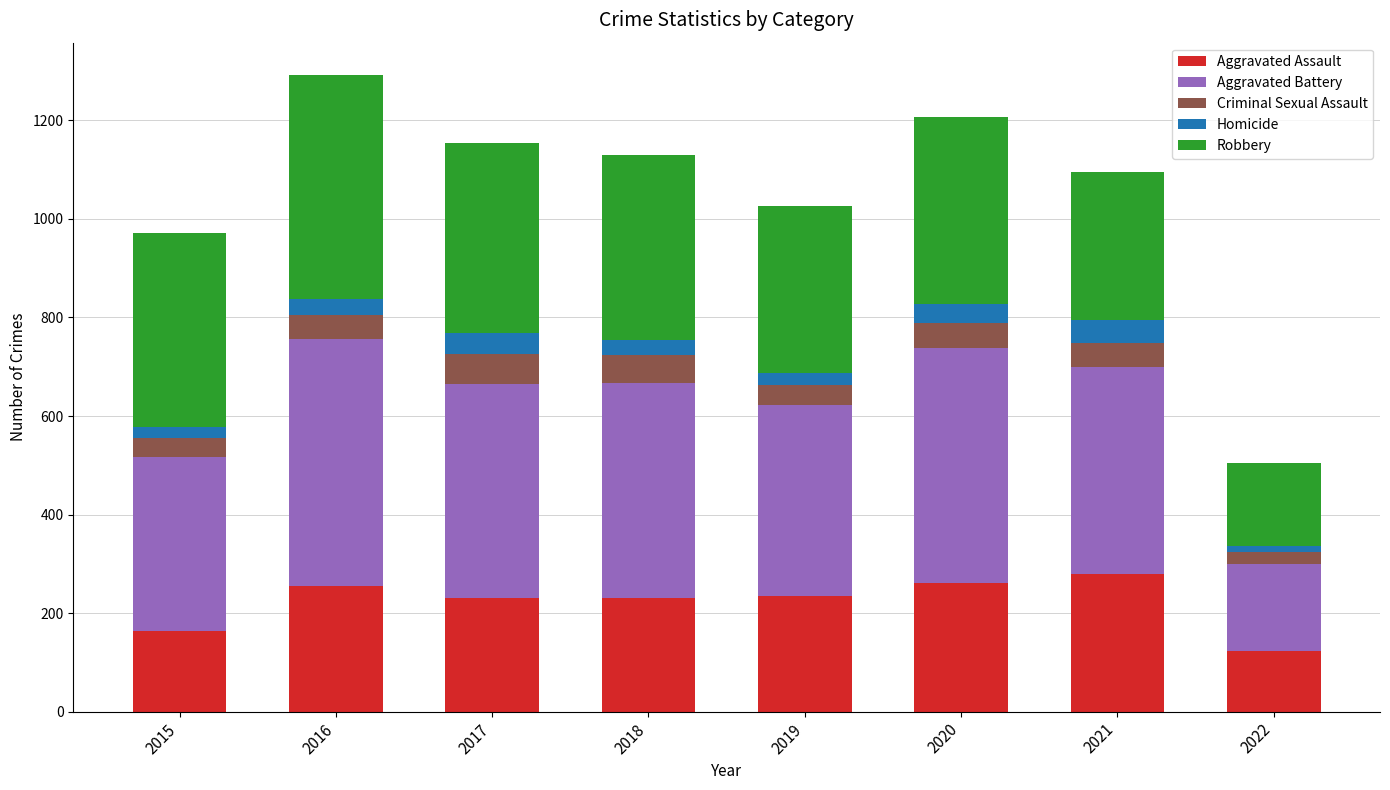

Are the bars grouped side by side (vs. stacked)?

No